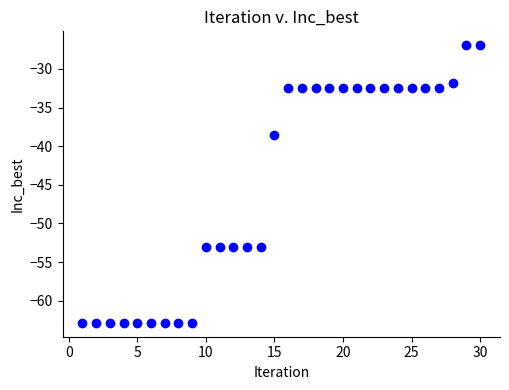

What is the range of X values (max minus min)?

29.0